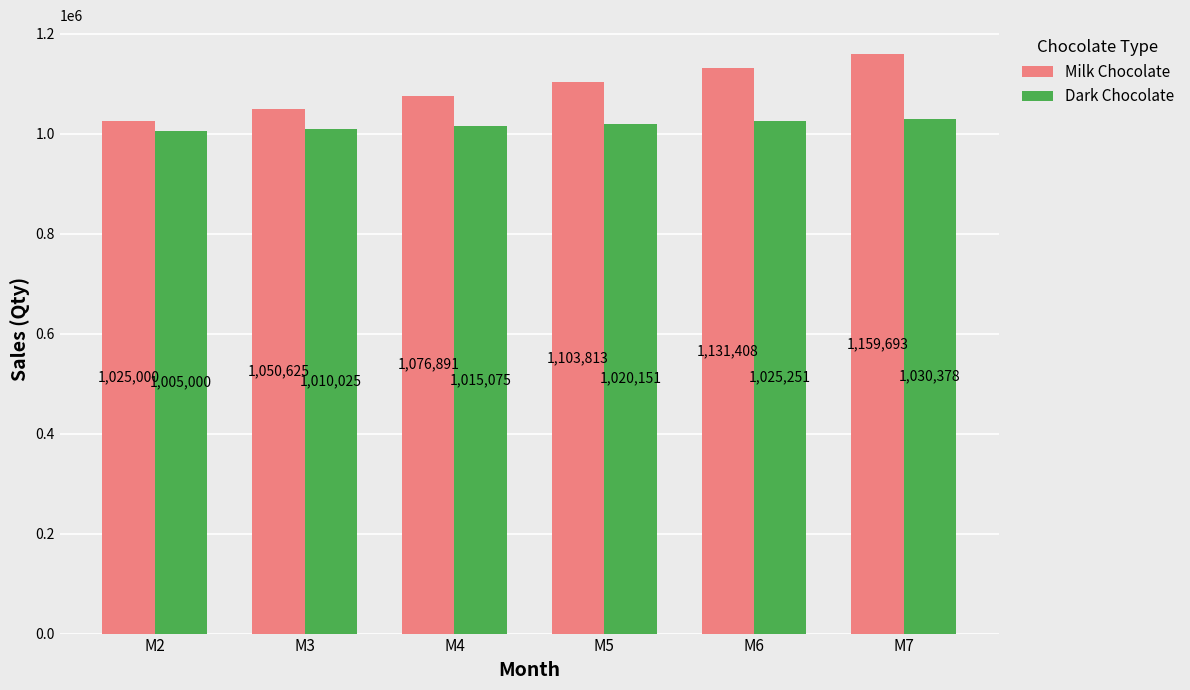

Which series has the largest total across all categories?

Milk Chocolate